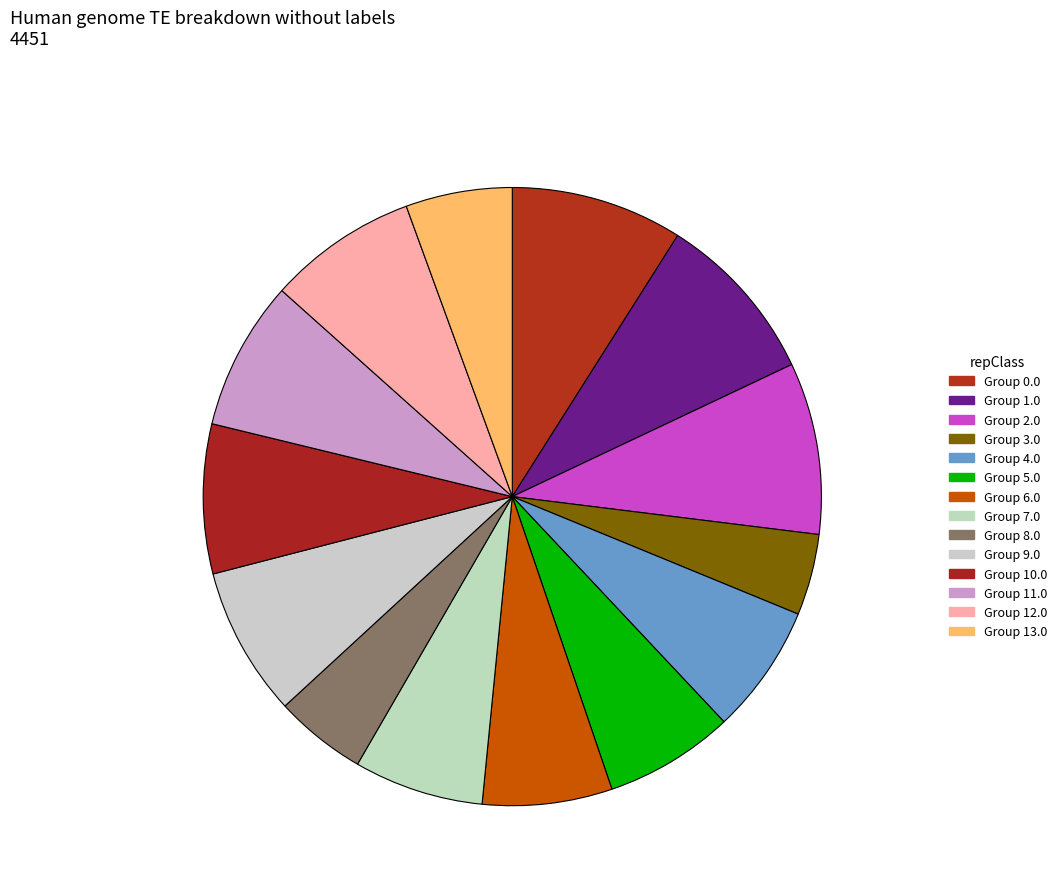

Count the number of slices in the pie.

14